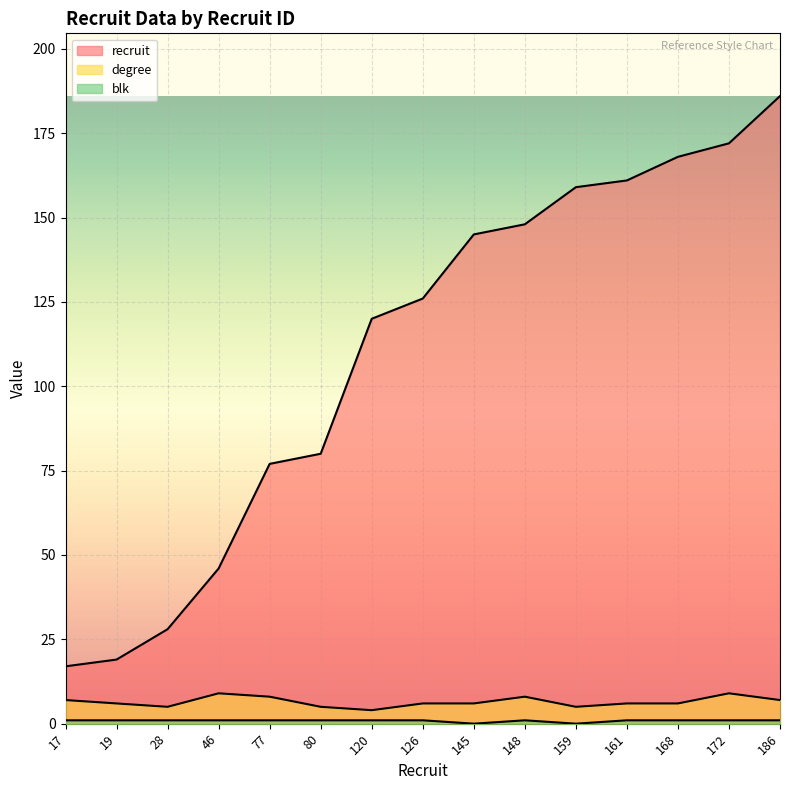

Which series has the largest range (max minus min)?

recruit